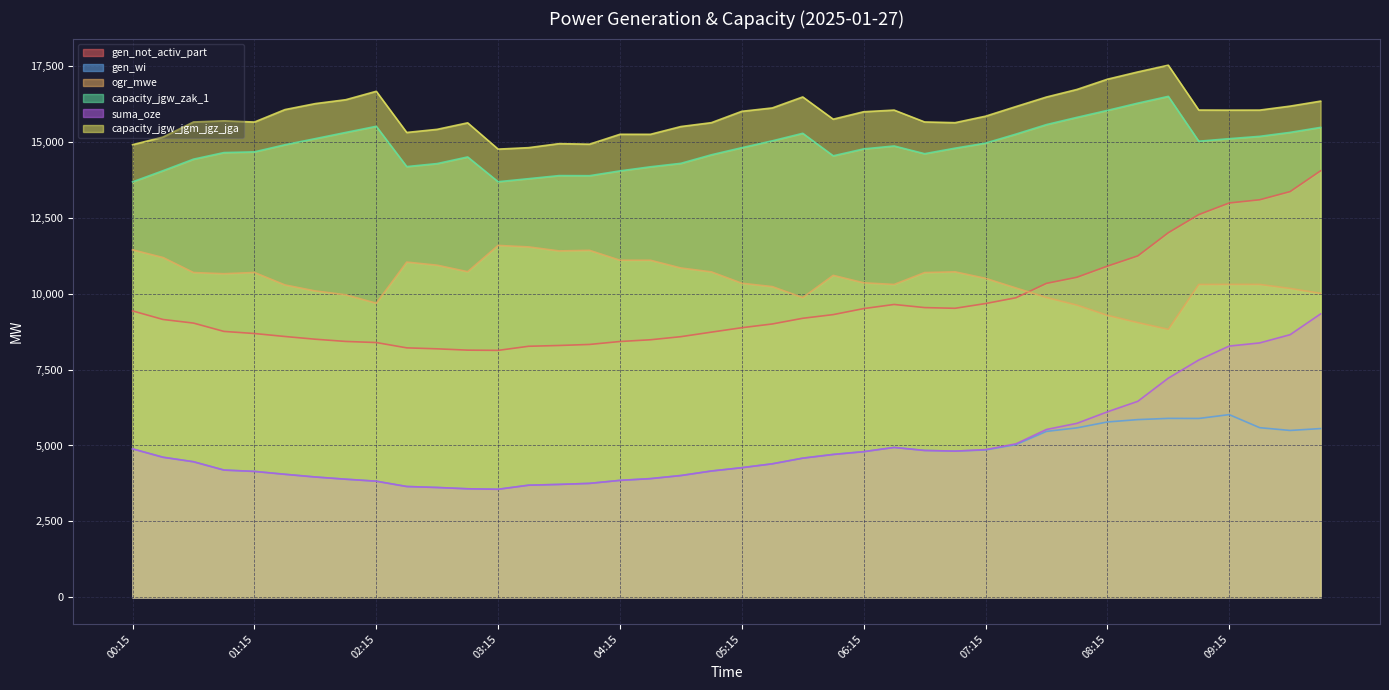

True or false: gen_not_activ_part and capacity_jgw_jgm_jgz_jga intersect in this chart.

False